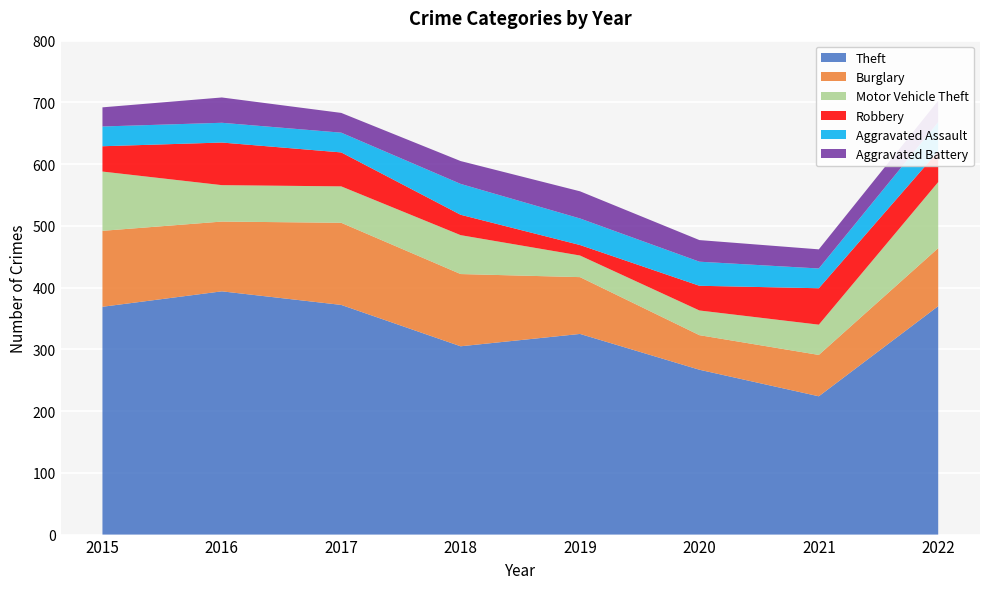

Reading left to right, list all the values displayed in this chart.

Theft: 369	394	372	305	325	267	224	370
Burglary: 123	113	133	117	92	56	67	94
Motor Vehicle Theft: 96	59	59	63	35	40	49	107
Robbery: 41	69	55	33	17	40	59	50
Aggravated Assault: 32	32	32	50	43	39	32	47
Aggravated Battery: 31	41	32	37	44	35	31	35